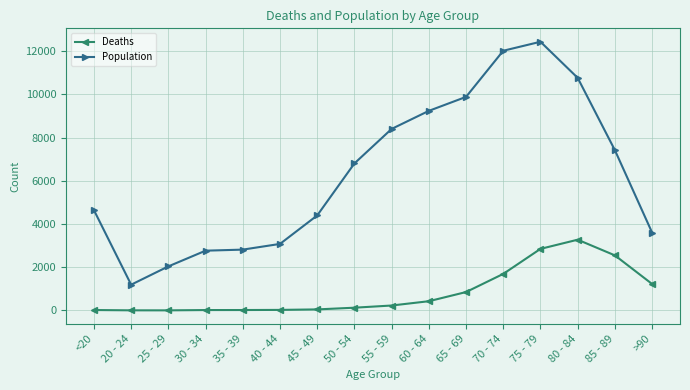

At 50 - 54, list the series in order from smallest to largest.

Deaths, Population